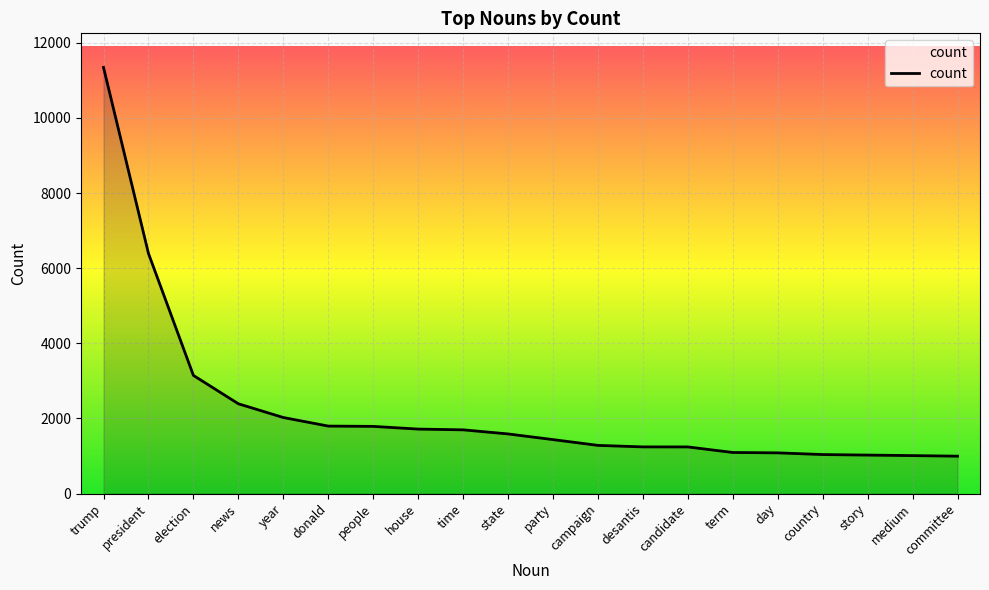

What is the minimum value shown in the chart?

995